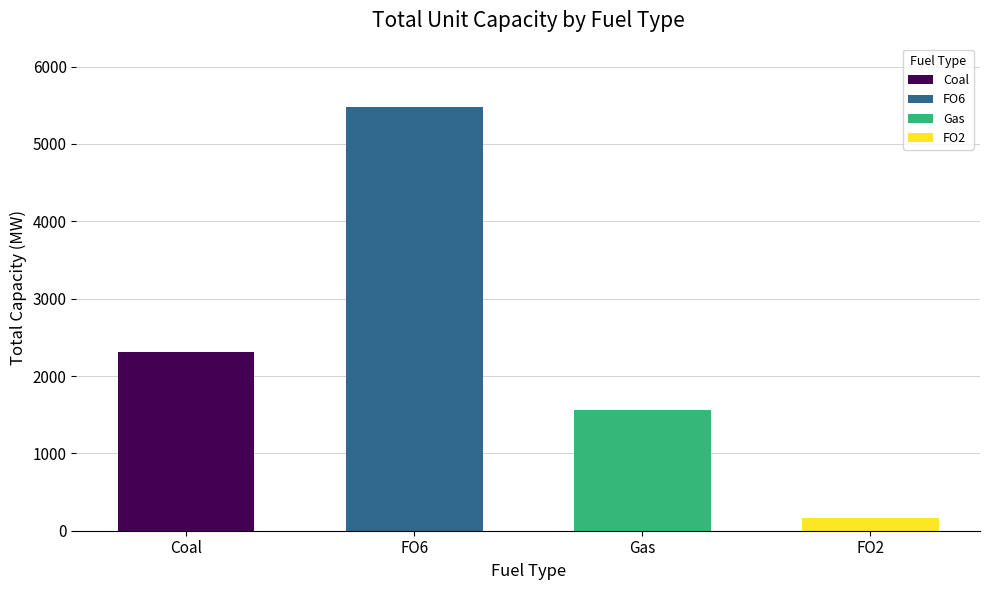

At which category does the chart reach its peak across all series?

FO6